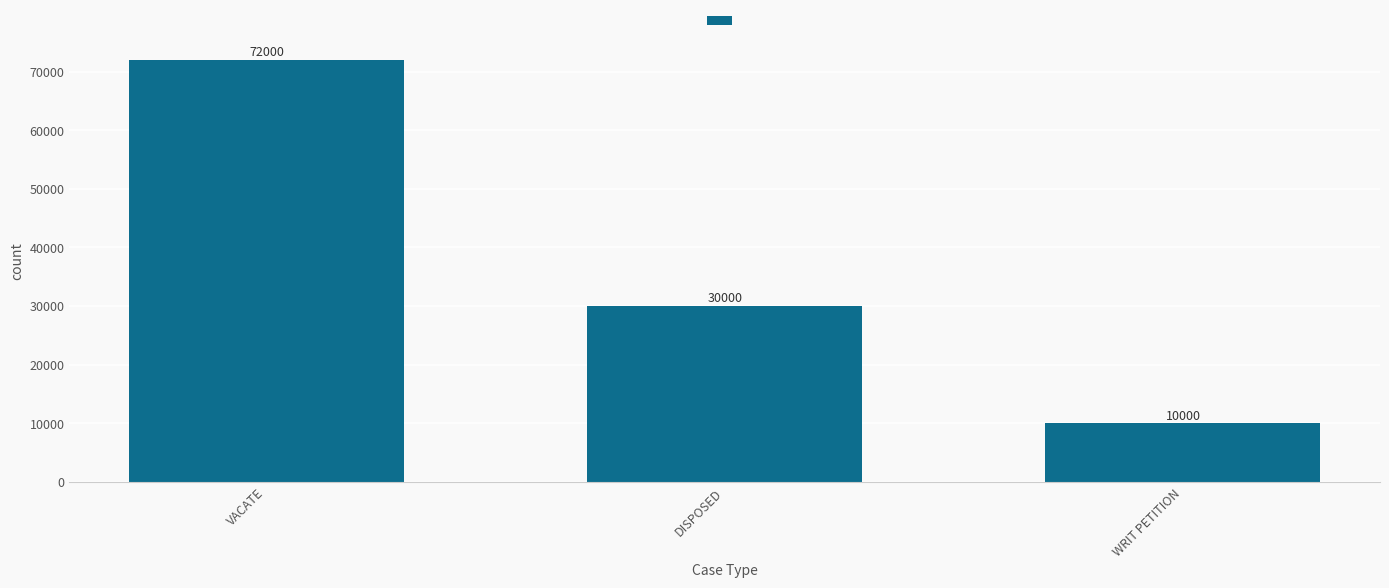

What is the change in value from DISPOSED to WRIT PETITION?

-20000